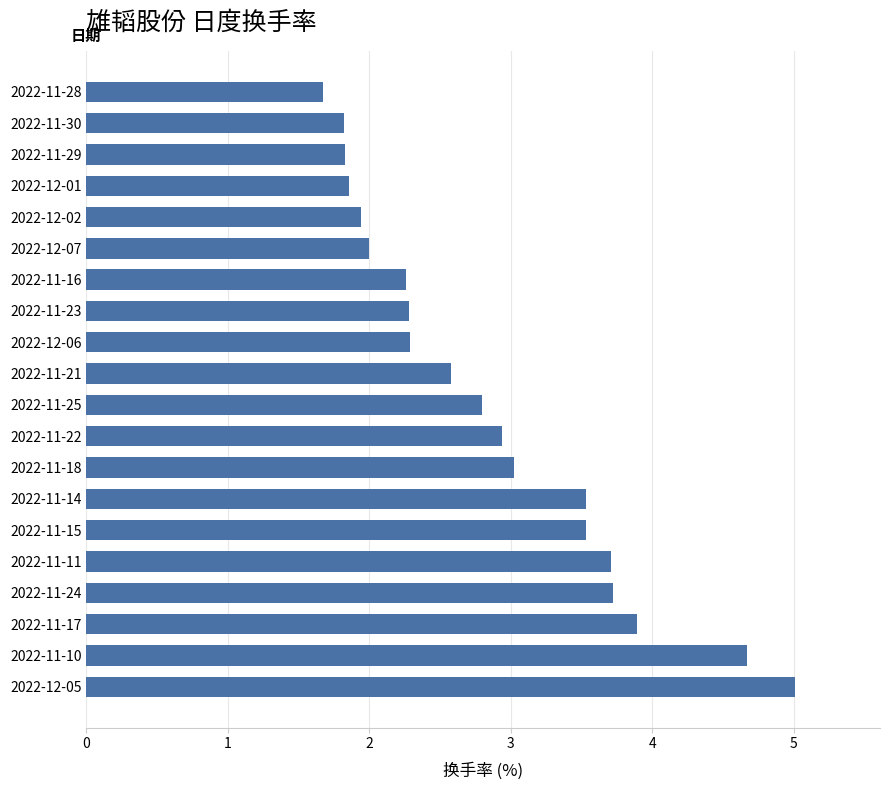

What is the ratio of the value at 2022-11-30 to the value at 2022-11-23?

0.8